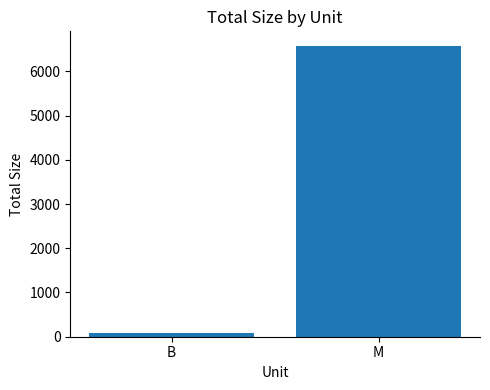

What is the change in value from B to M?

+6502.0